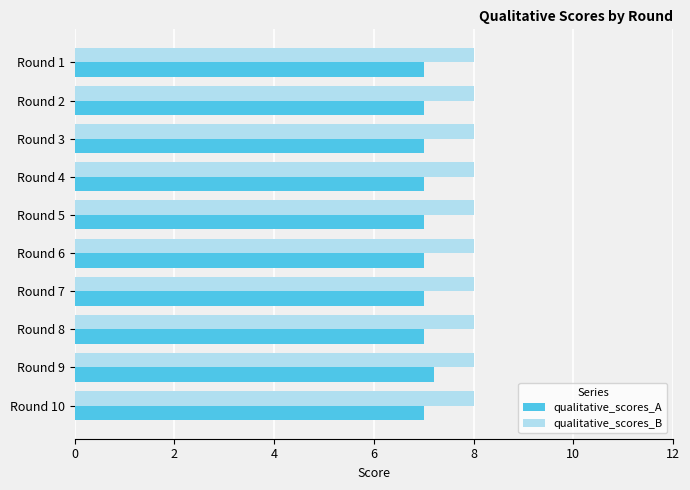

Which series has the largest total across all categories?

qualitative_scores_B